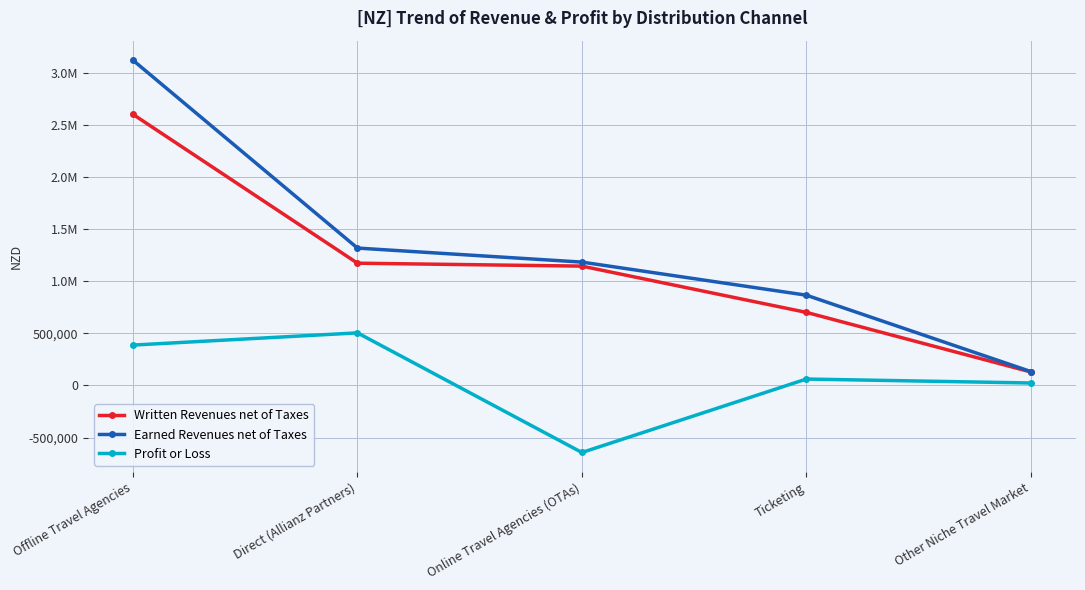

Reading left to right, transcribe all the data shown in this chart.

Written Revenues net of Taxes: 2602813	1173927	1145913	701832	129919
Earned Revenues net of Taxes: 3122211	1319141	1184432	866940	133633
Profit or Loss: 387745	505044	-643495	61663	23805